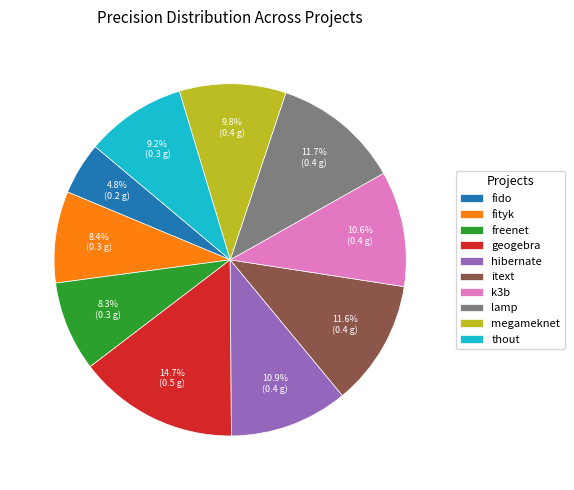

How many slices are in this pie chart?

10